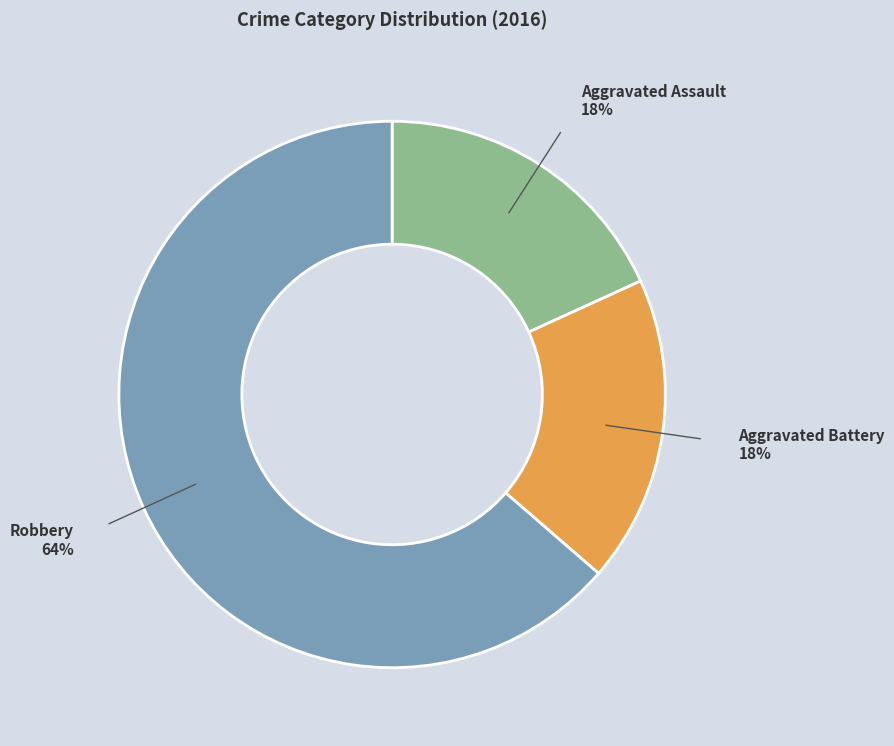

Do Robbery and Aggravated Battery together represent more than half of the pie?

Yes